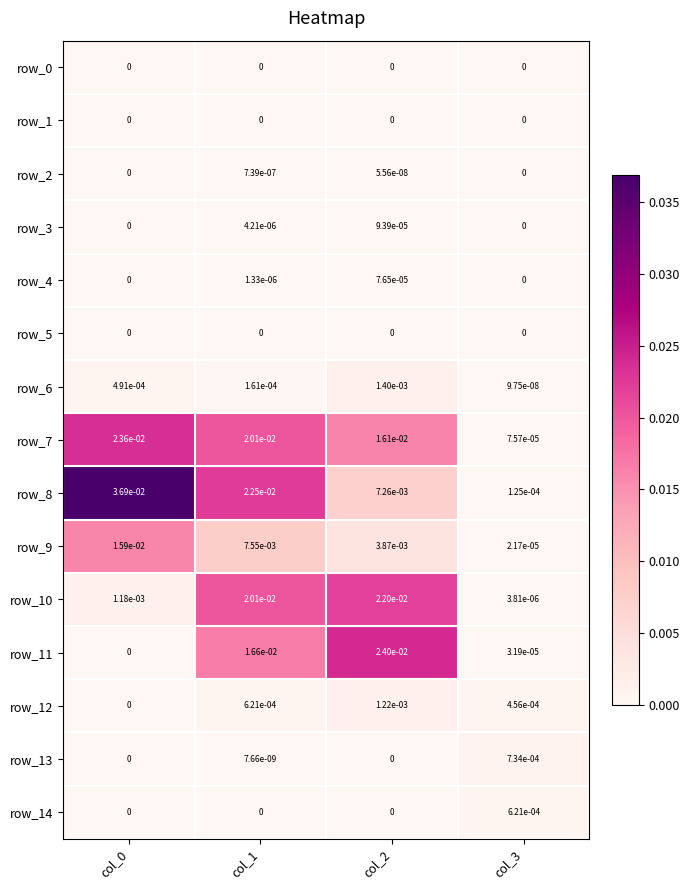

Is the value of row_12 at col_0 greater than the value of row_13 at col_1?

No